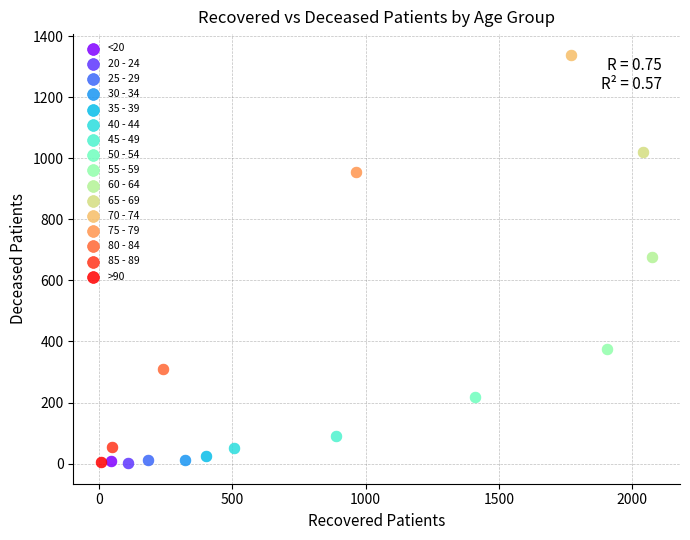

What are all the series names shown in the legend?

<20, 20 - 24, 25 - 29, 30 - 34, 35 - 39, 40 - 44, 45 - 49, 50 - 54, 55 - 59, 60 - 64, 65 - 69, 70 - 74, 75 - 79, 80 - 84, 85 - 89, >90